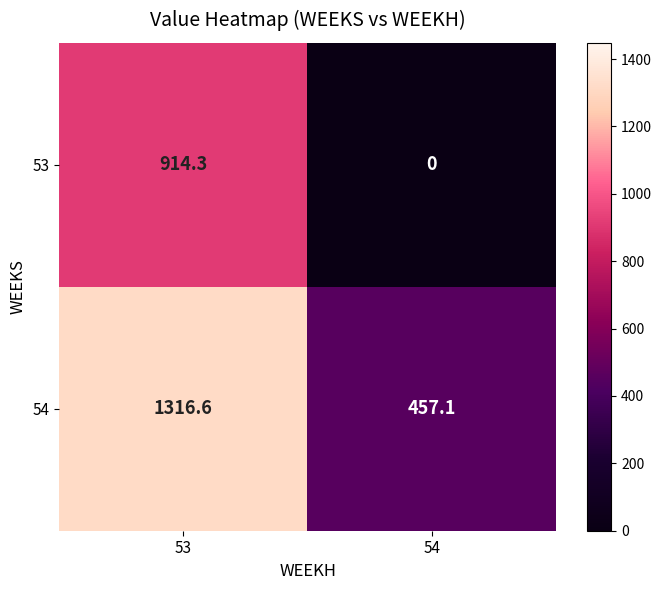

At how many categories does at least one series exceed 614?

1